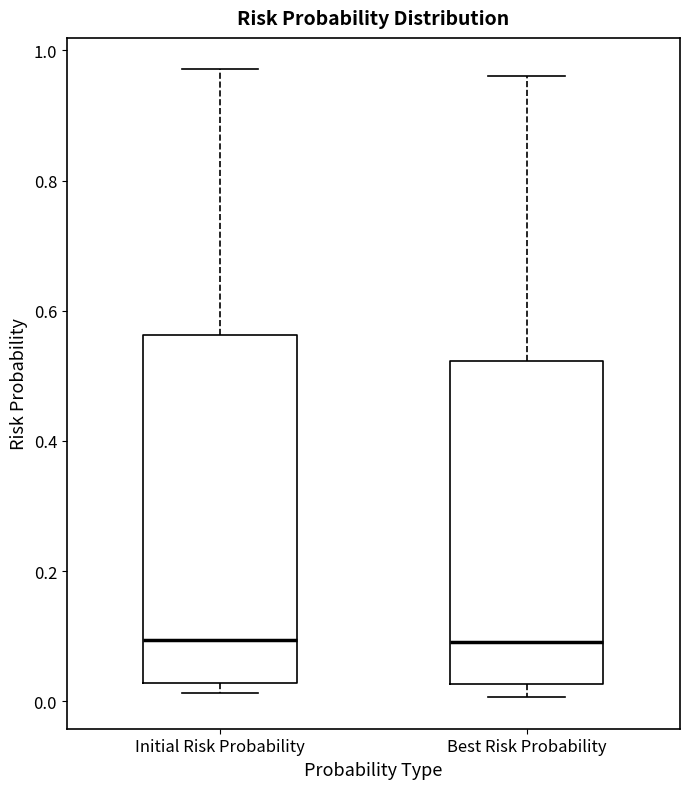

Comparing the boxes themselves (not the whiskers), which one is the tallest?

Initial Risk Probability